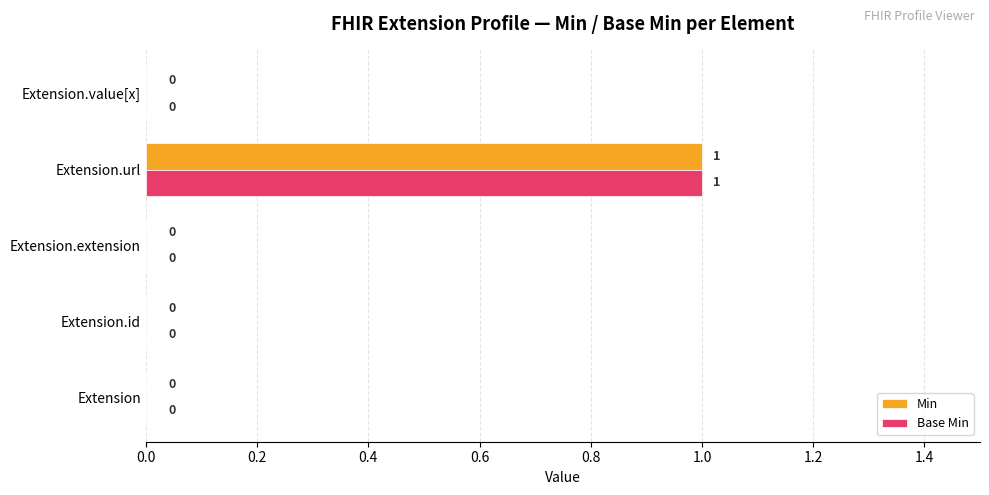

How many distinct data groups are displayed?

2